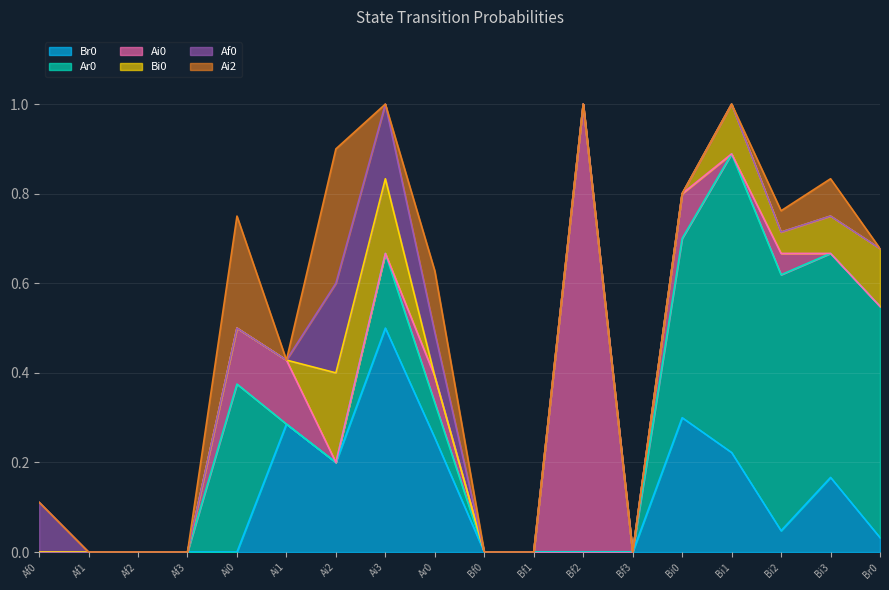

How many lines are shown in the chart?

6